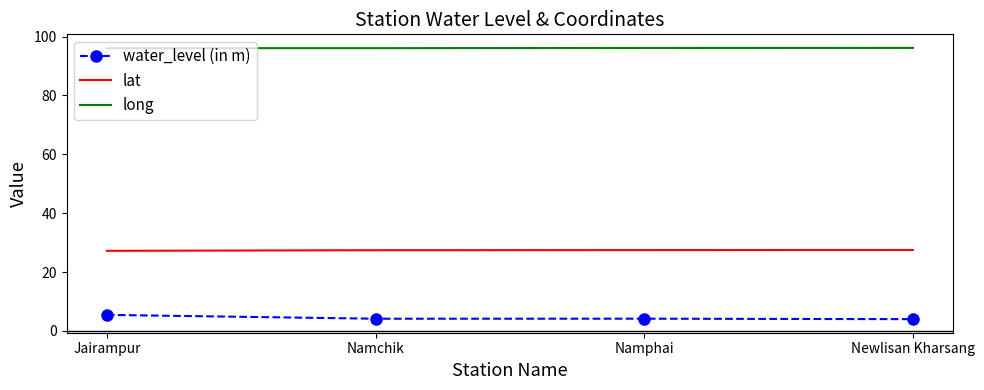

What is the difference between the highest and lowest values at Newlisan Kharsang?

92.1